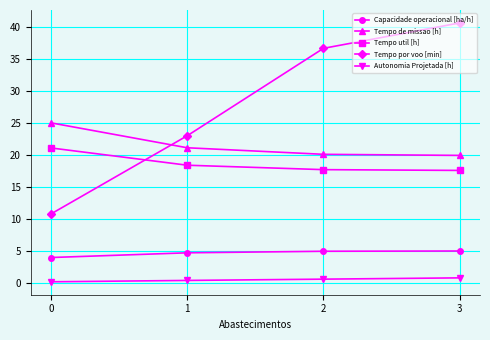

At which category is the sum across all series the highest?

3